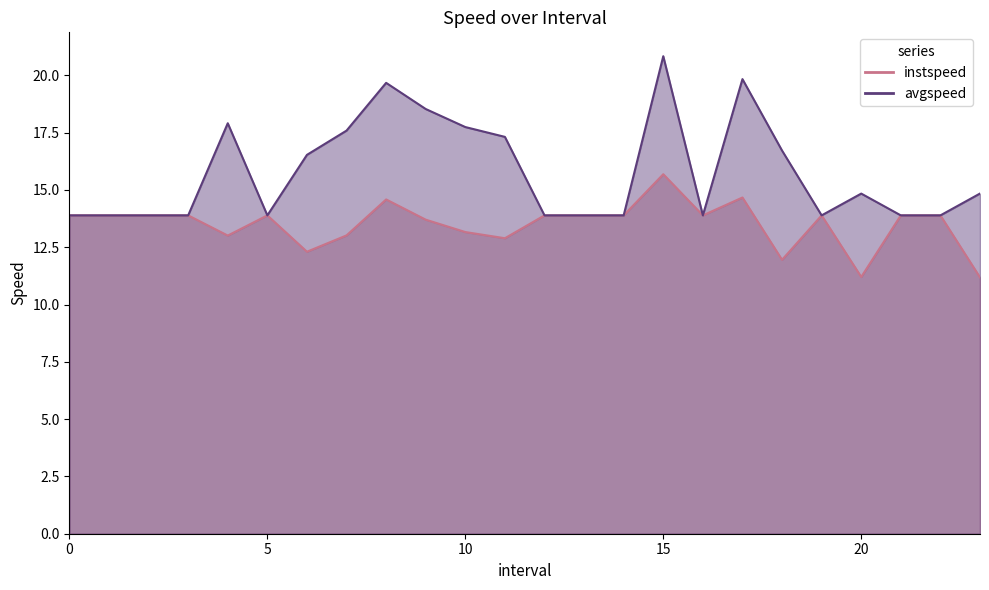

Reading left to right, extract all data points from this chart.

instspeed: 0=13.9	1=13.9	2=13.9	3=13.9	4.0=13.0	5=13.9	6.0=12.3	7.0=13.0	8.0=14.6	9.0=13.7	10.0=13.2	11.0=12.9	12=13.9	13=13.9	14=13.9	15.0=15.7	16=13.9	17.0=14.7	18.0=12.0	19=13.9	20.0=11.2	21=13.9	22=13.9	23.0=11.2
avgspeed: 0=13.9	1=13.9	2=13.9	3=13.9	4.0=17.9	5=13.9	6.0=16.5	7.0=17.6	8.0=19.7	9.0=18.5	10.0=17.7	11.0=17.3	12=13.9	13=13.9	14=13.9	15.0=20.8	16=13.9	17.0=19.8	18.0=16.7	19=13.9	20.0=14.8	21=13.9	22=13.9	23.0=14.8